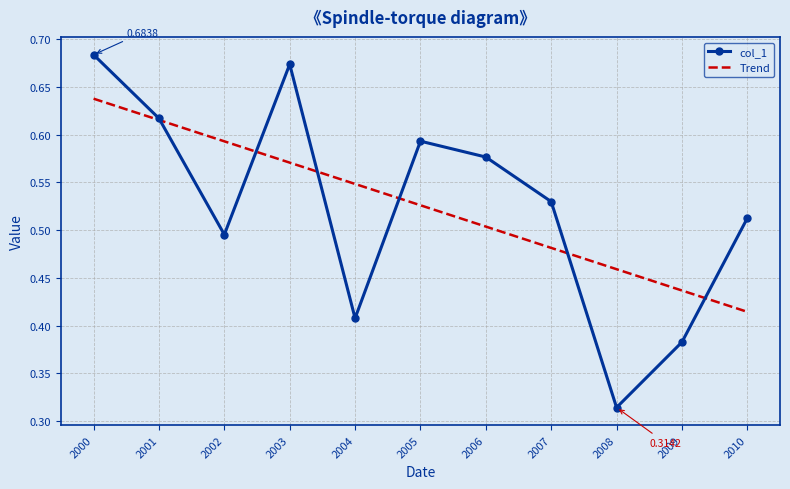

What is the total value across all series at 2009?

0.8